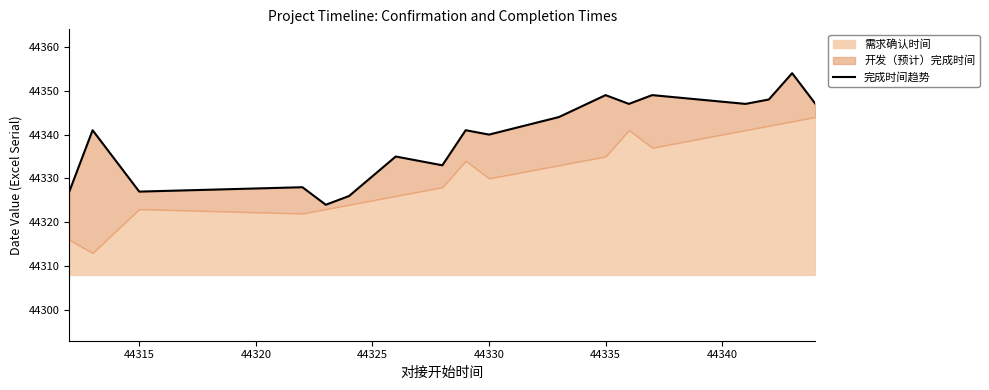

What is the value of the 3rd point from the left?

44327